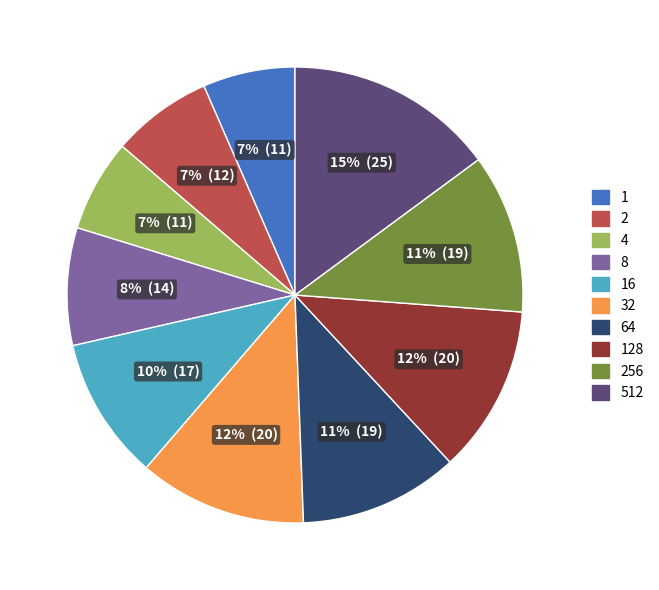

To the nearest percent, what is the average slice percentage?

10%